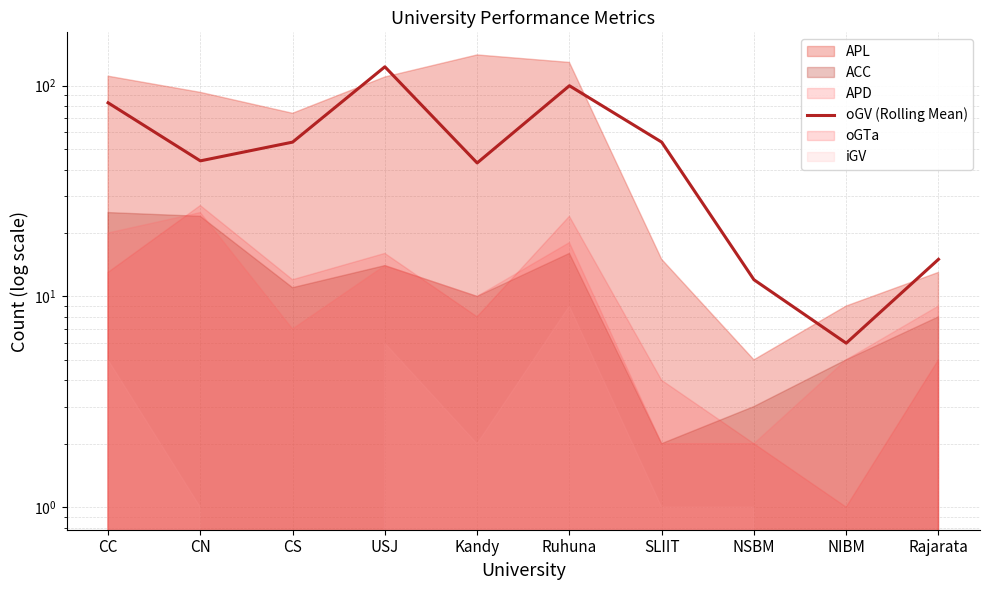

What is the change in value from SLIIT to Rajarata?

-39